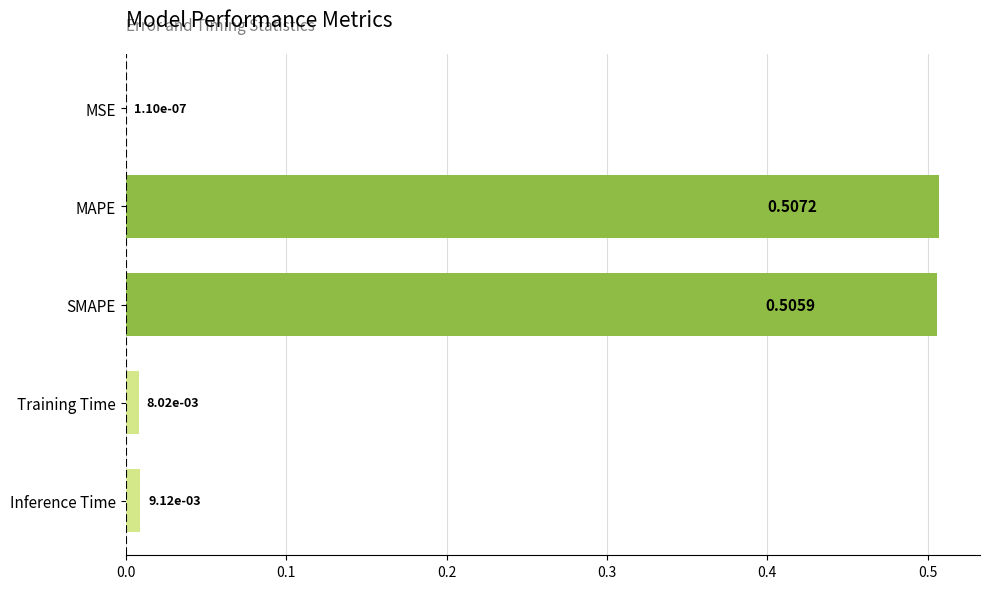

Where is the data nearest to the value 0?

MSE